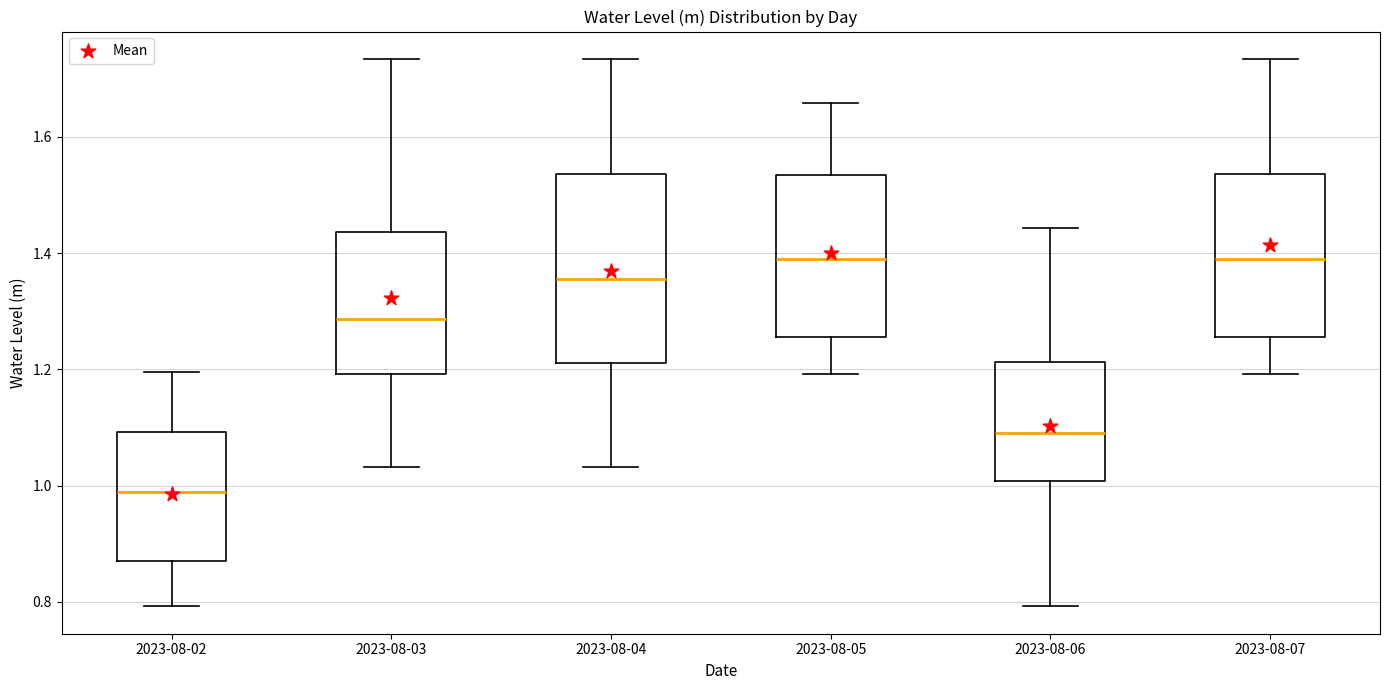

Comparing the boxes themselves (not the whiskers), which one is the tallest?

2023-08-04